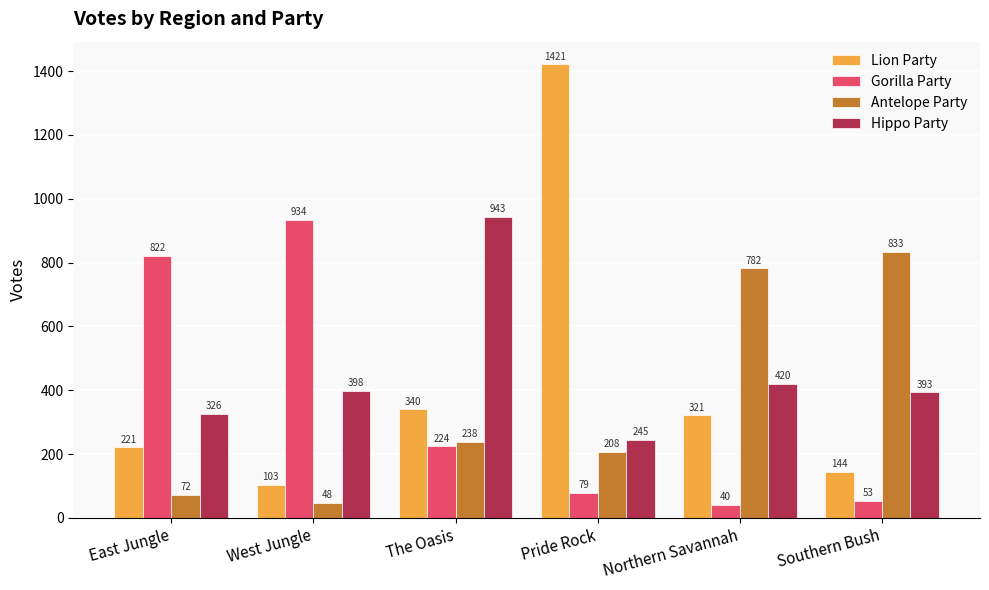

How many values in the Antelope Party series are below 238?

3